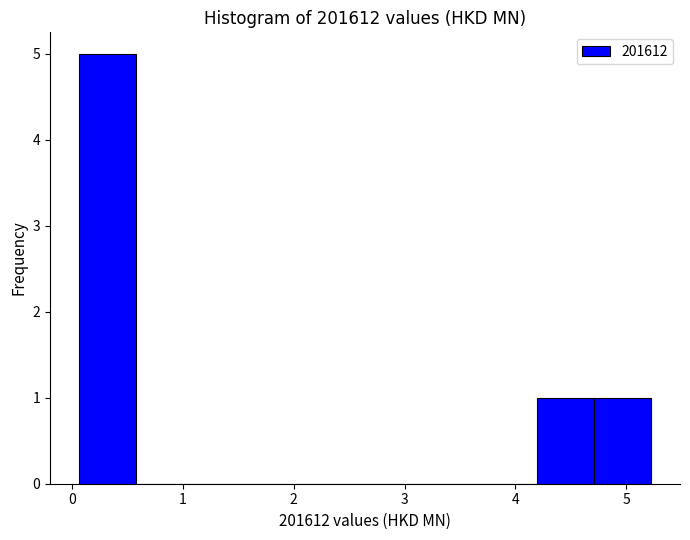

What is the height of the bar covering 4.7 to 5.2 on the x-axis? Neither the bar edges nor the heights are printed on the chart, so give them approximately, as read against the axes.

1